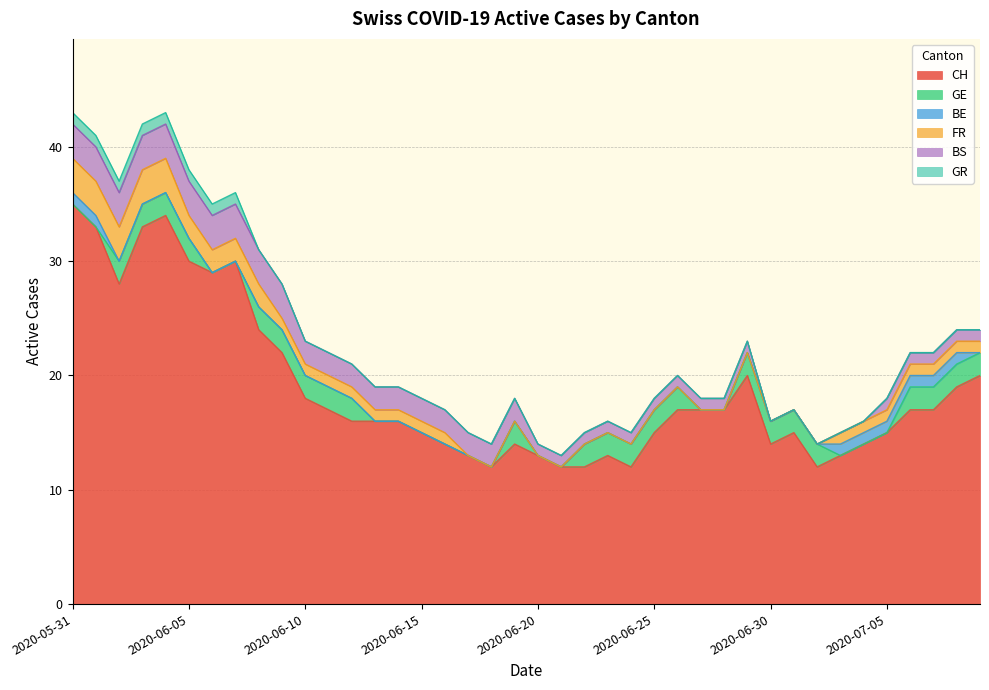

What is the total value across all series at 2020-06-06?

35